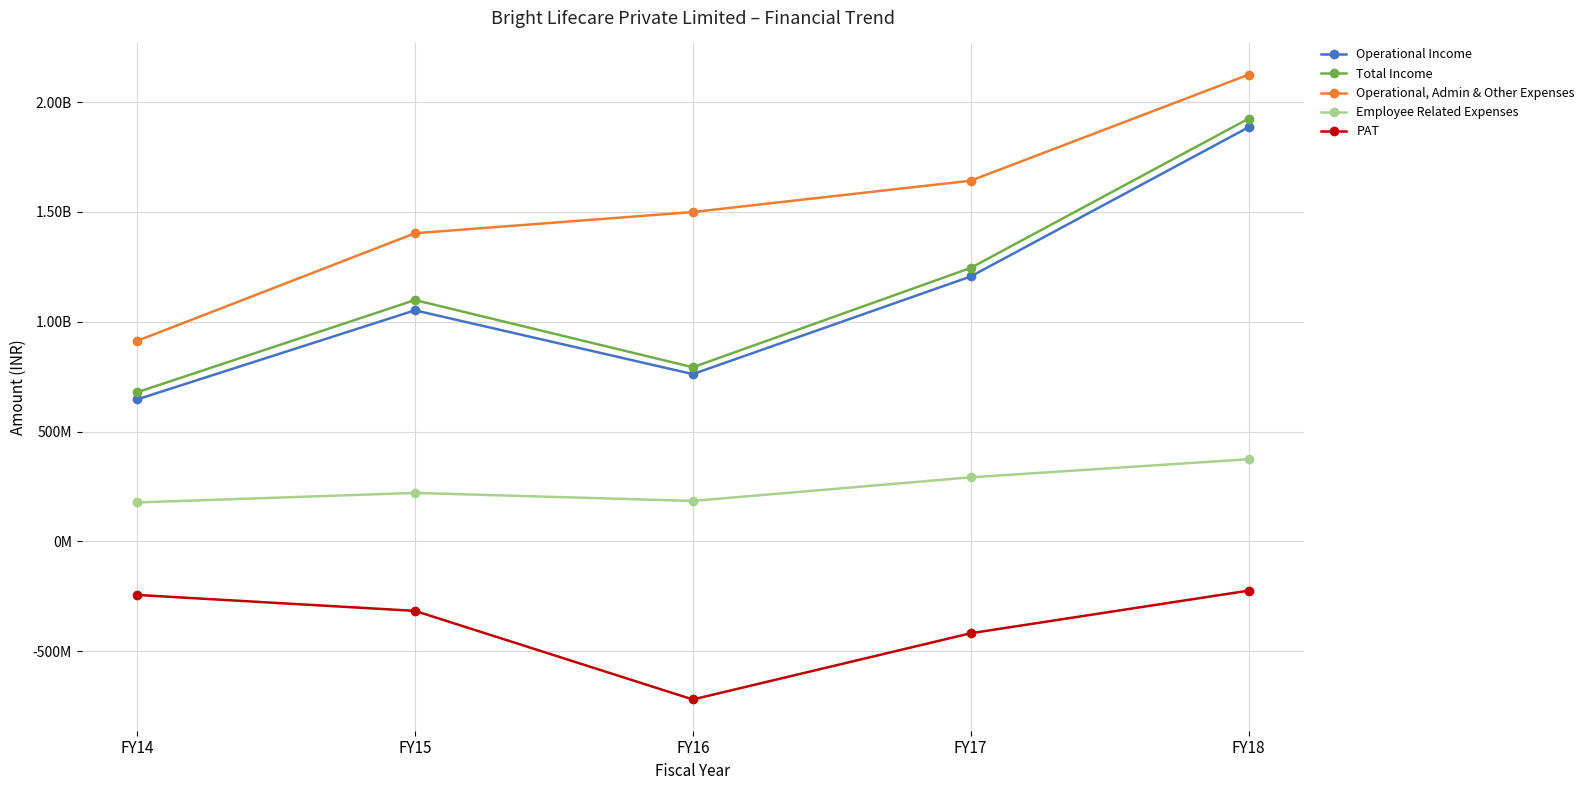

Where is the first local minimum for Operational Income?

FY16